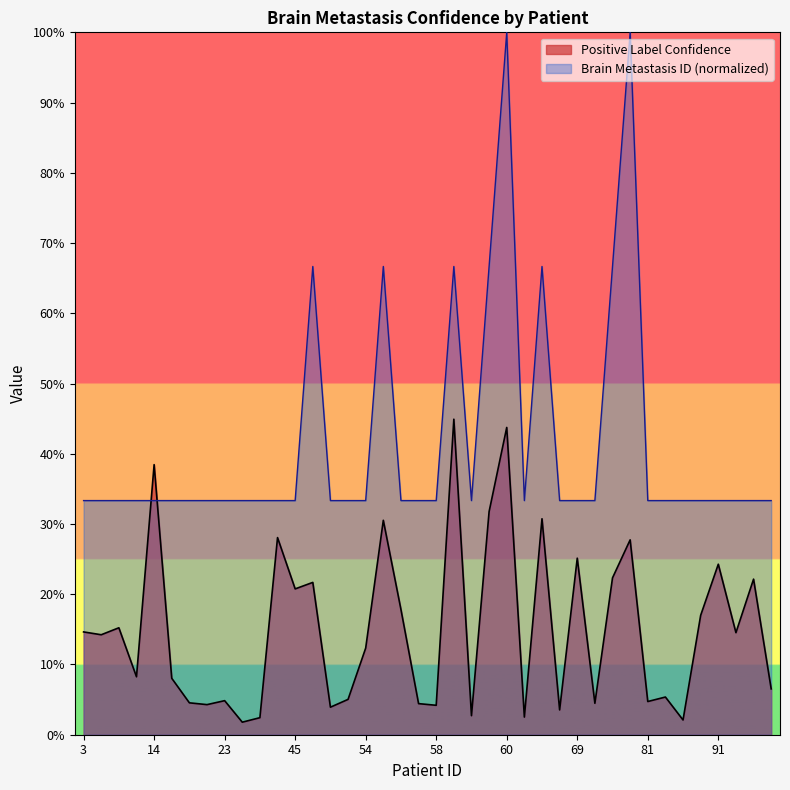

Between 45 and 81, which is larger?

45